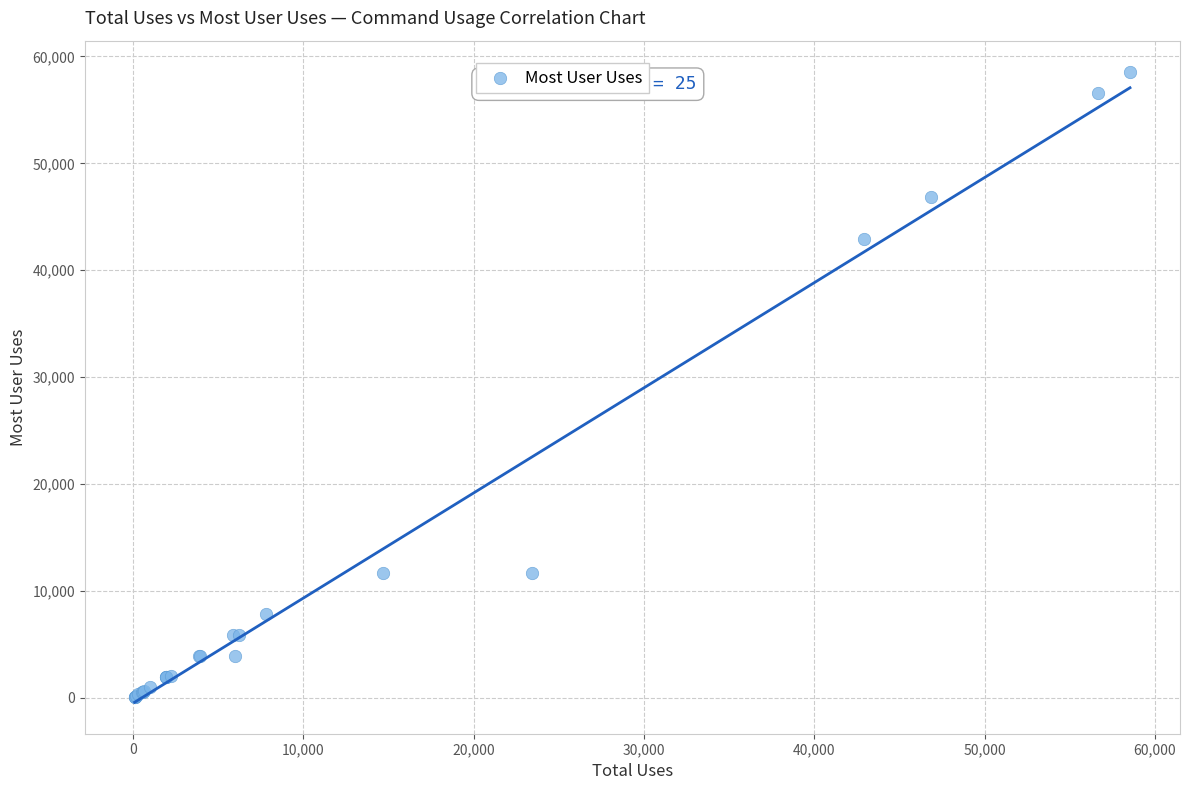

What Y value in the scatter plot is closest to 29310?

42922